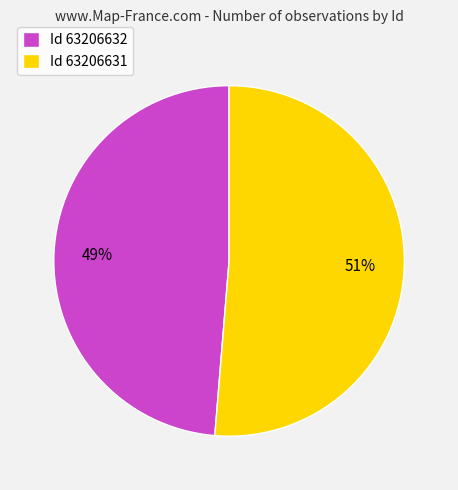

How many slices are in this pie chart?

2